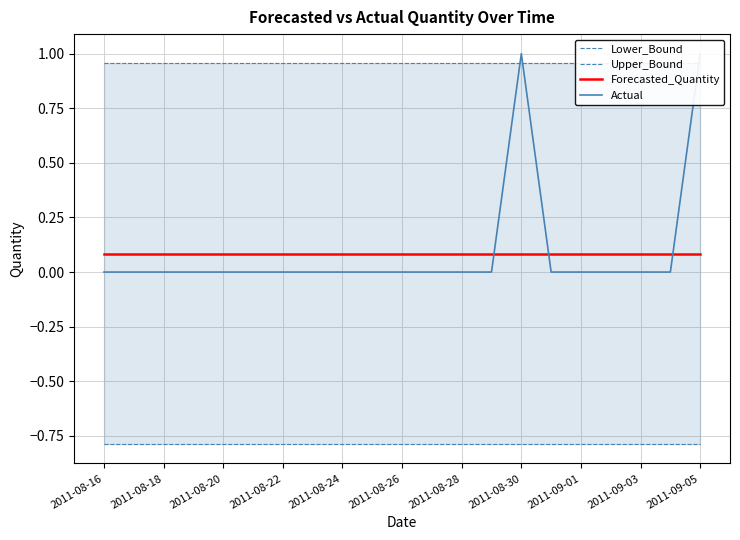

What position from the left is 2011-08-30?

8